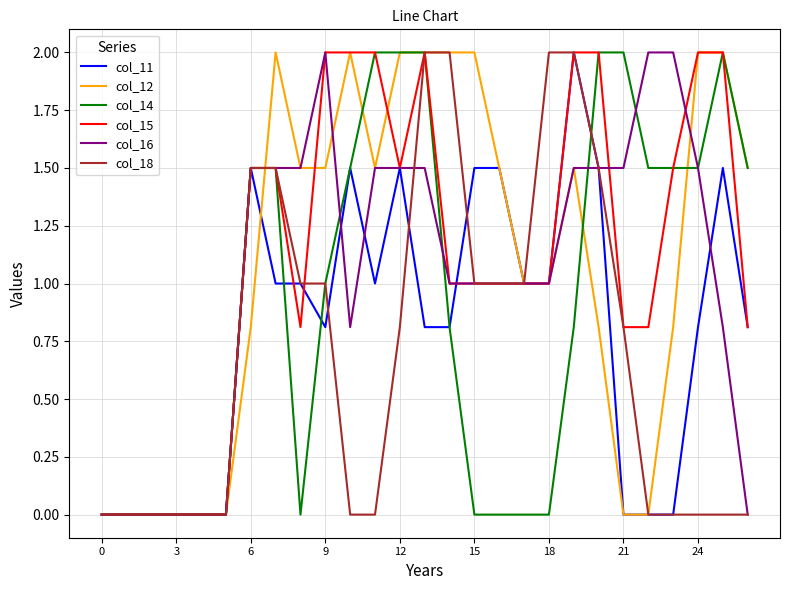

What is the greatest value displayed?

2.0